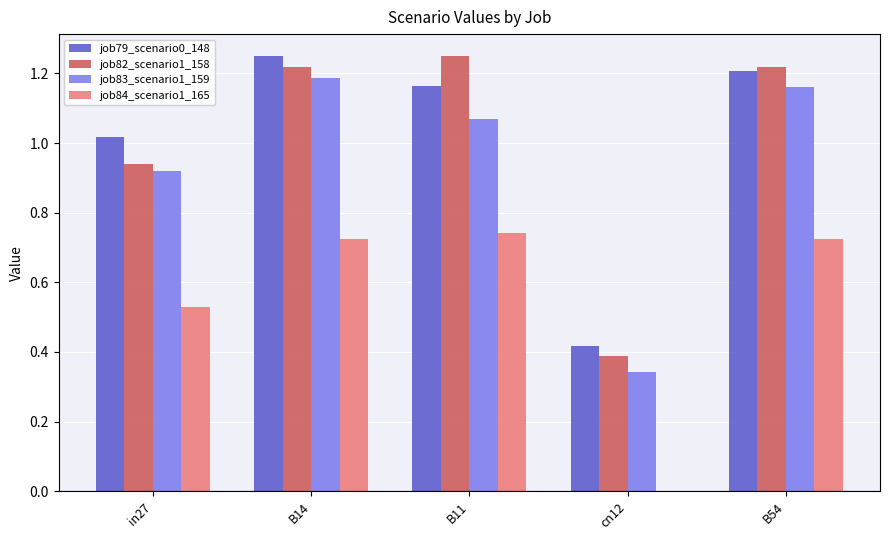

The job79_scenario0_148 series shows 1.2 at B14. True or false?

True